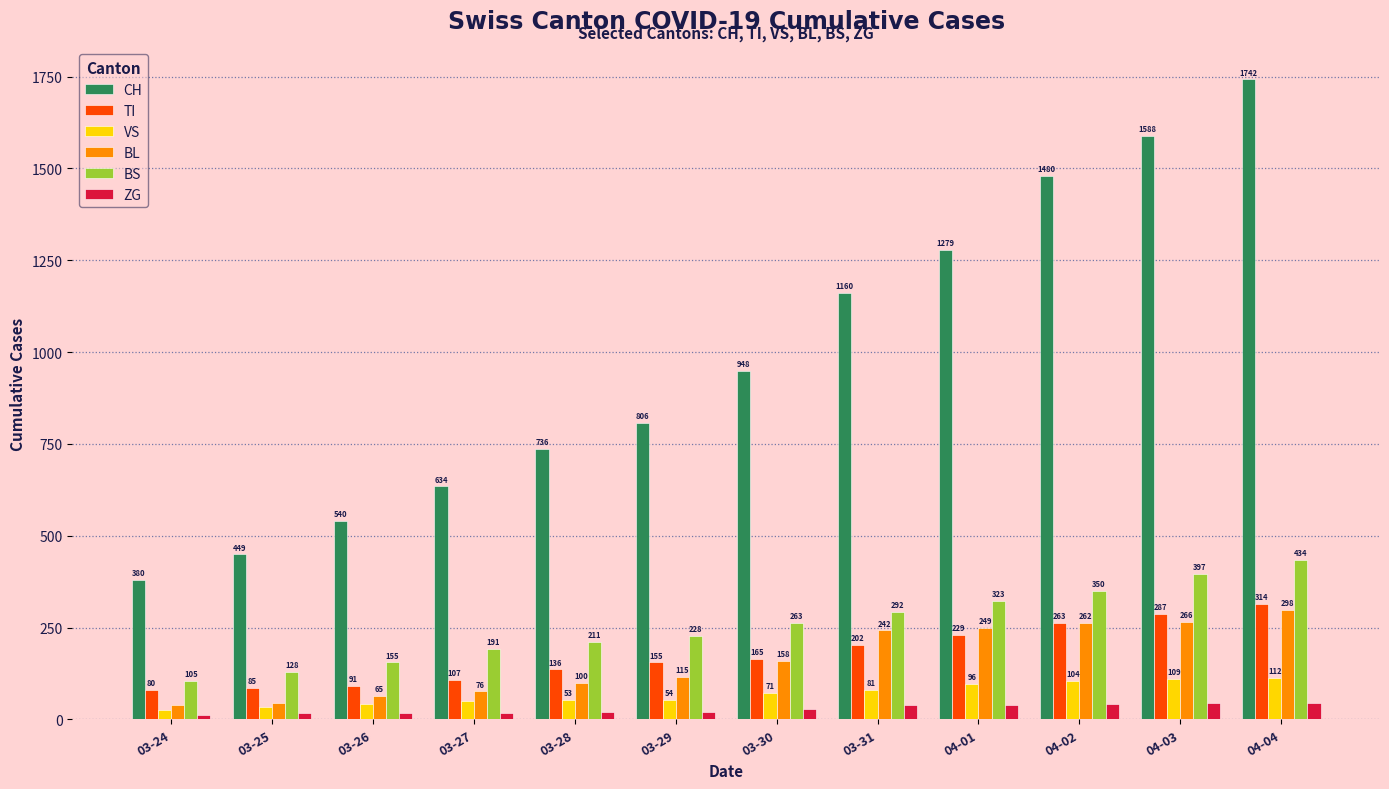

Which series has the largest total across all categories?

CH